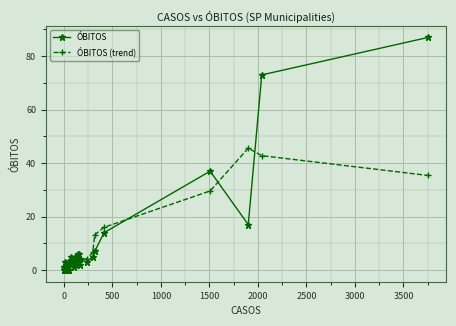

What is the maximum value shown in the chart?

87.0